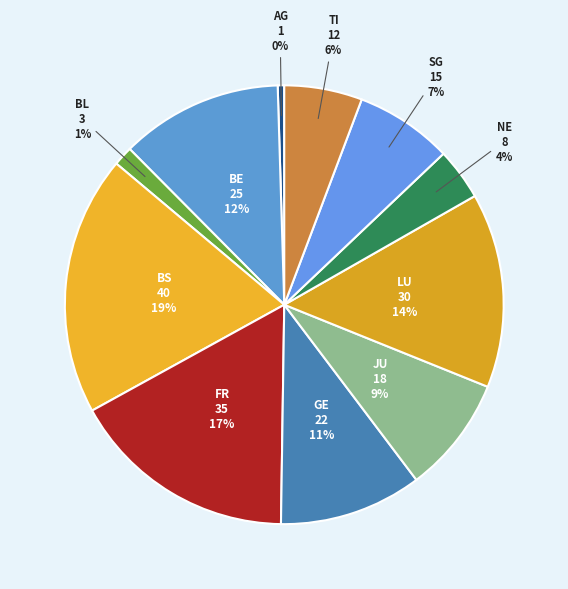

Rank the categories by value from highest to lowest.

BS, FR, LU, BE, GE, JU, SG, TI, NE, BL, AG